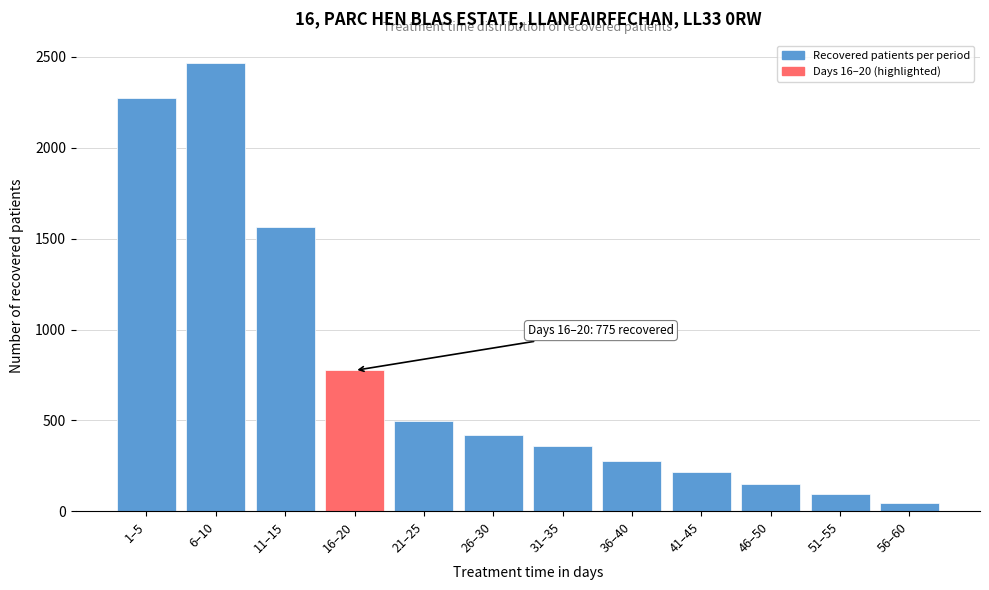

Reading right to left, what are all the values shown in this chart?

45	95	151	214	279	358	418	498	775	1562	2465	2275